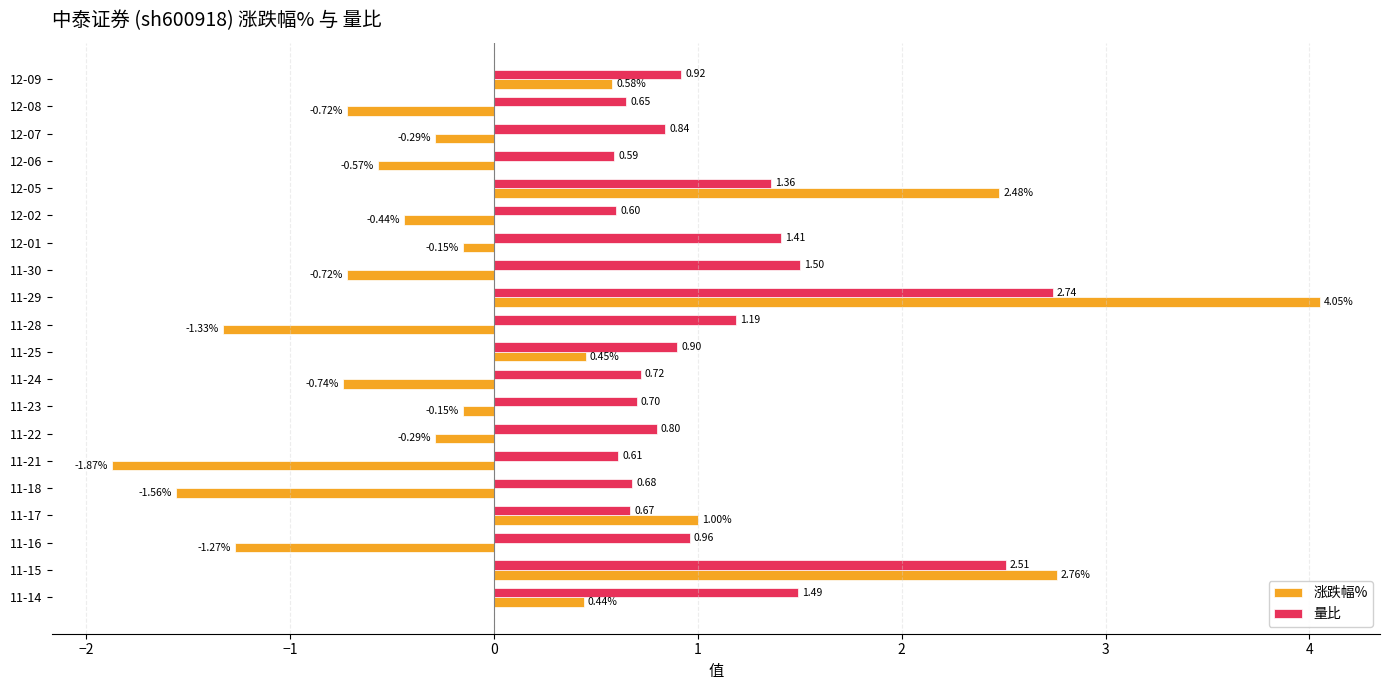

Which series changed the most between 12-09 and 11-25?

涨跌幅%